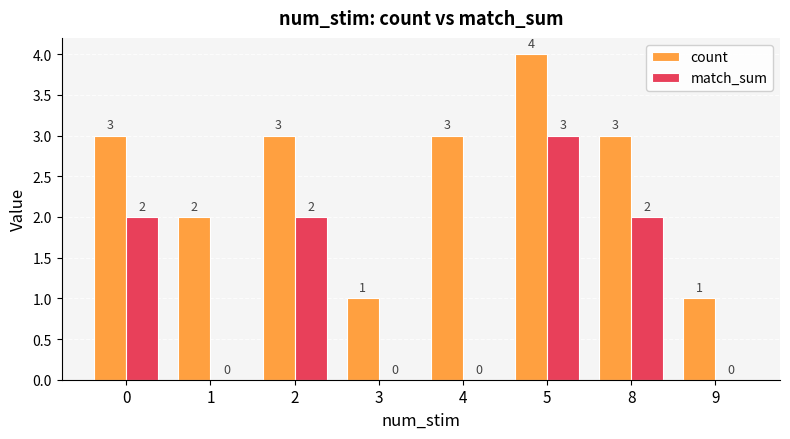

True or false: match_sum has a value of 0 at 1.

True